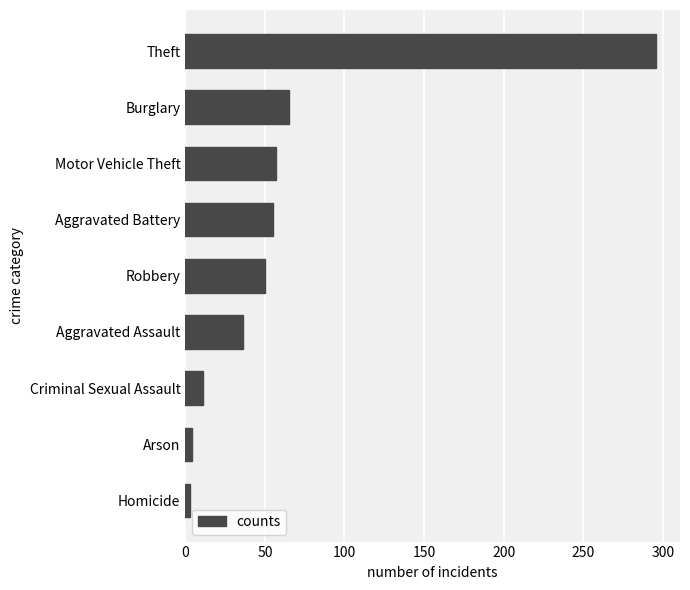

What is the smallest value displayed?

3